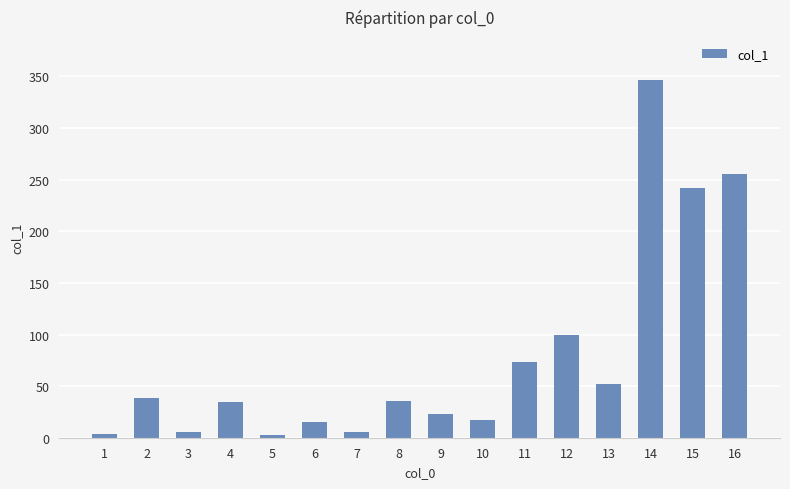

Are the bars grouped side by side (vs. stacked)?

No